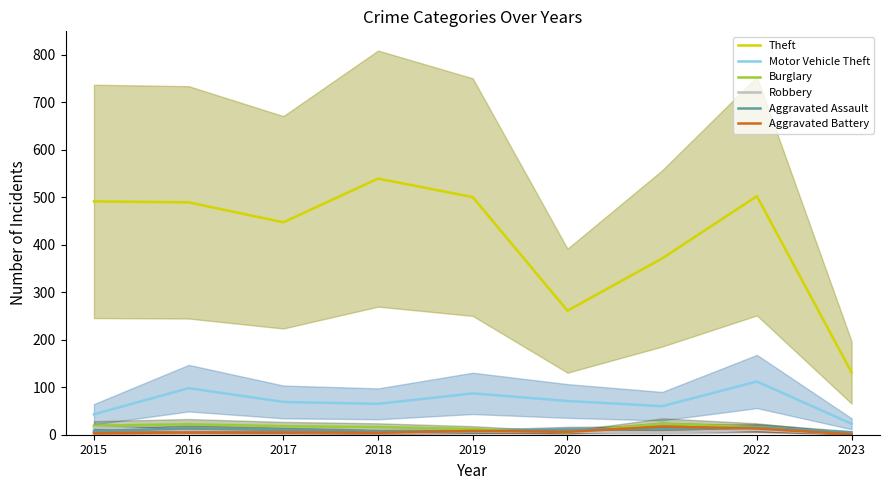

List the labels in order of Robbery value, largest first.

2015, 2022, 2016, 2017, 2019, 2020, 2021, 2018, 2023